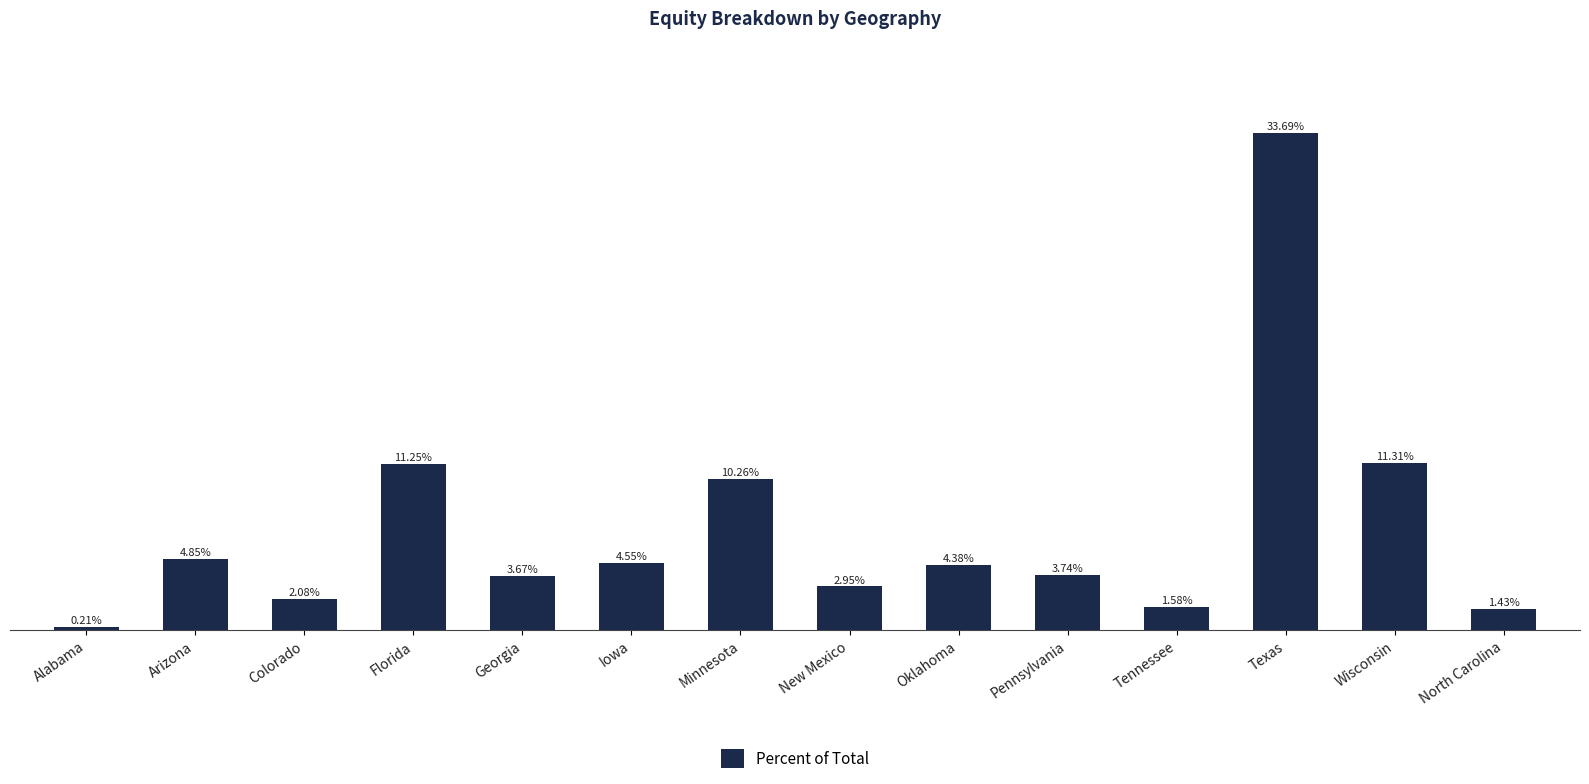

What is the label of the 14th bar from the right?

Alabama